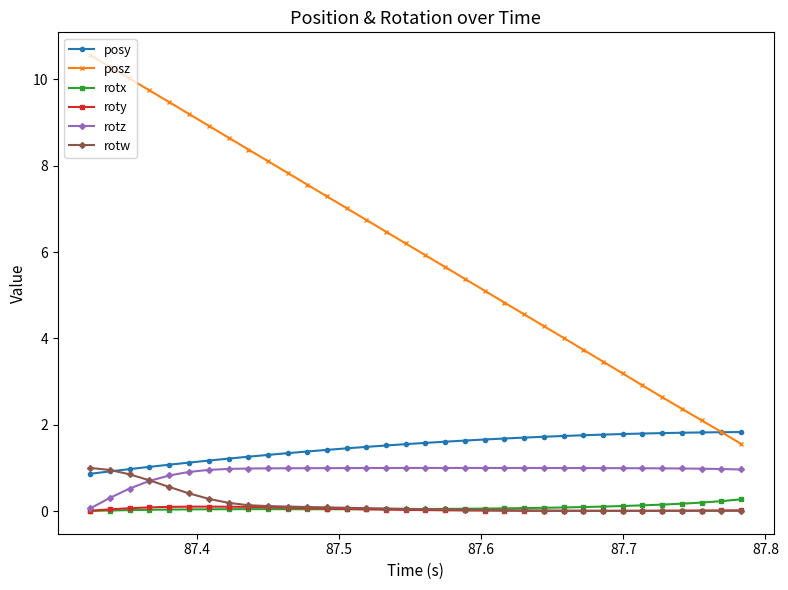

Which series has the largest total across all categories?

posz